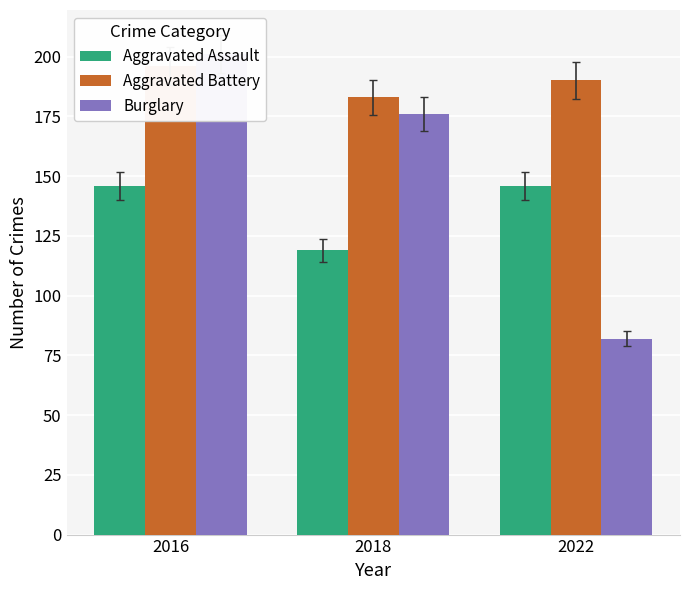

Read the Aggravated Battery value at 2018, to the nearest 10.

180